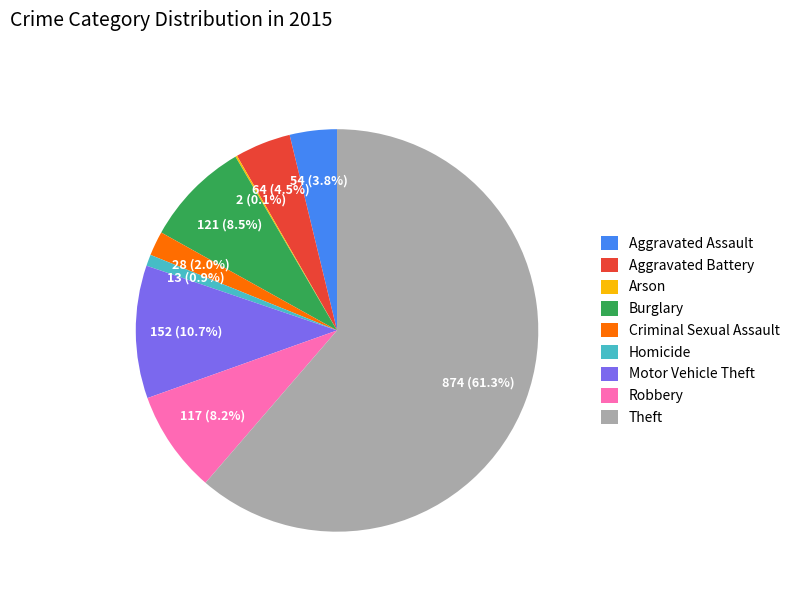

Is it true that Motor Vehicle Theft is 16% of the pie?

False